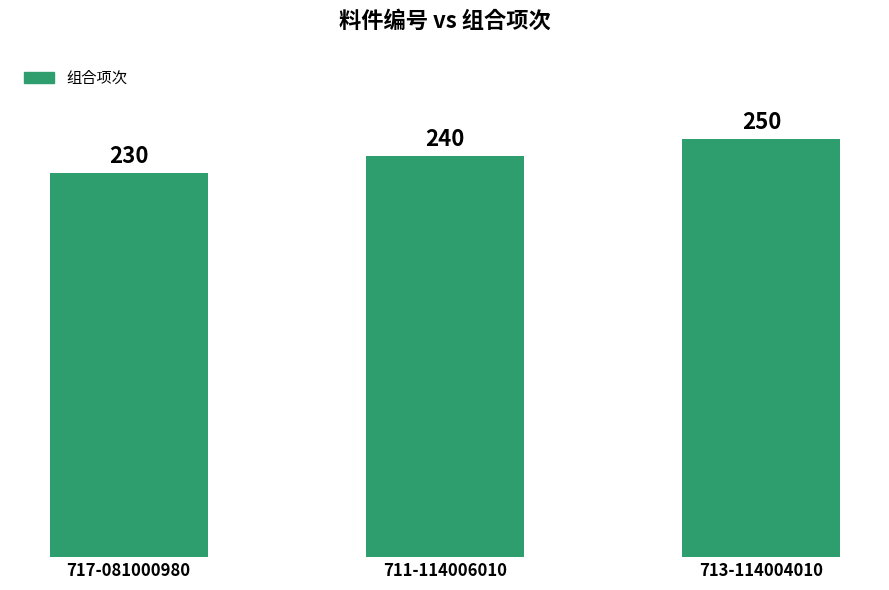

Reading left to right, list all the values displayed in this chart.

230	240	250